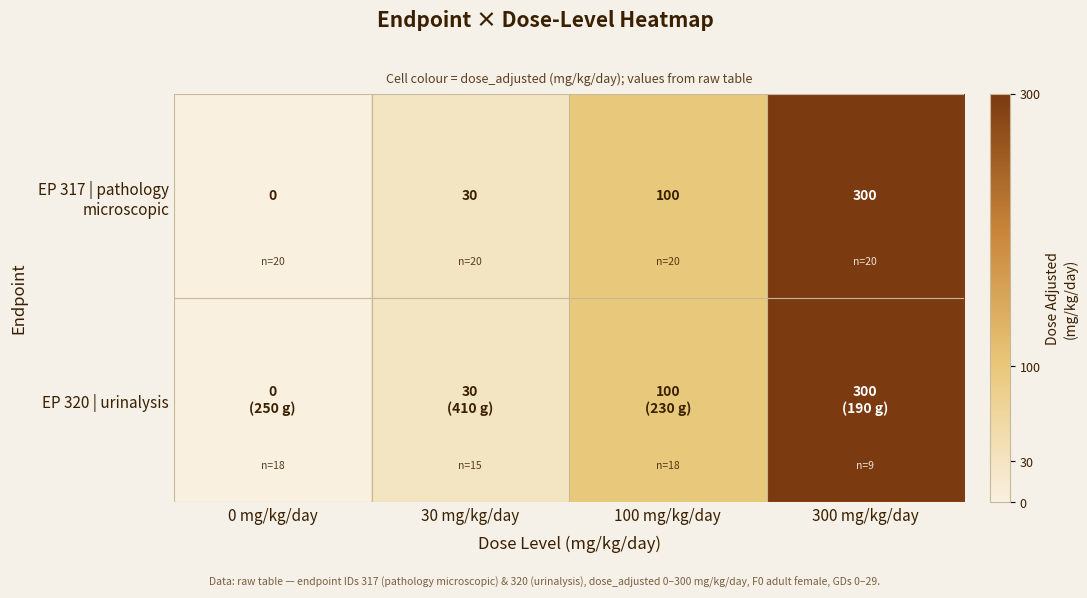

Which label corresponds to the smallest value in the chart?

0 mg/kg/day